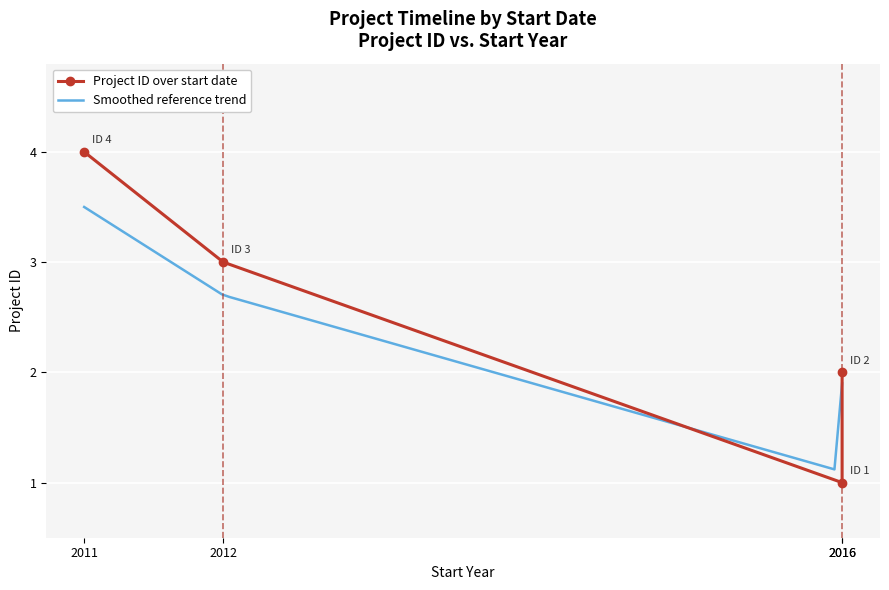

What is the sum of all values?

10